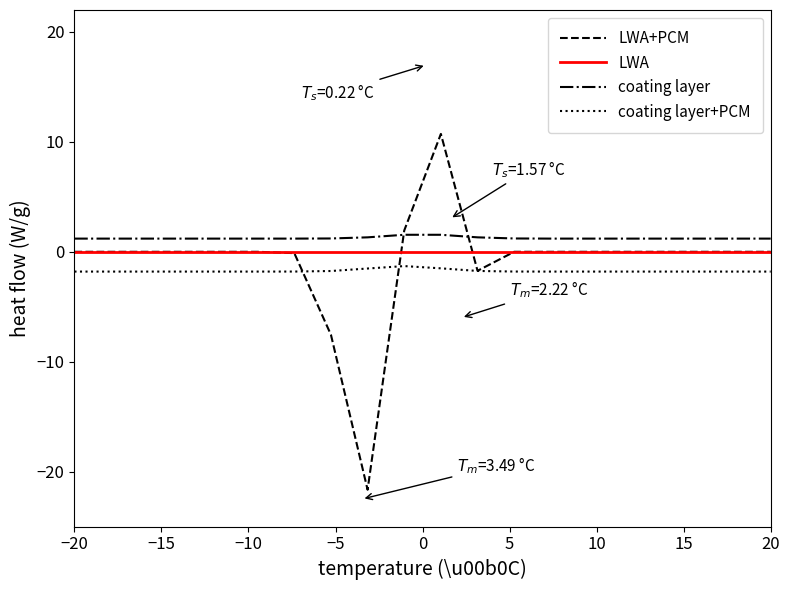

List the series in order of their overall mean, lowest first.

coating layer+PCM, LWA+PCM, LWA, coating layer